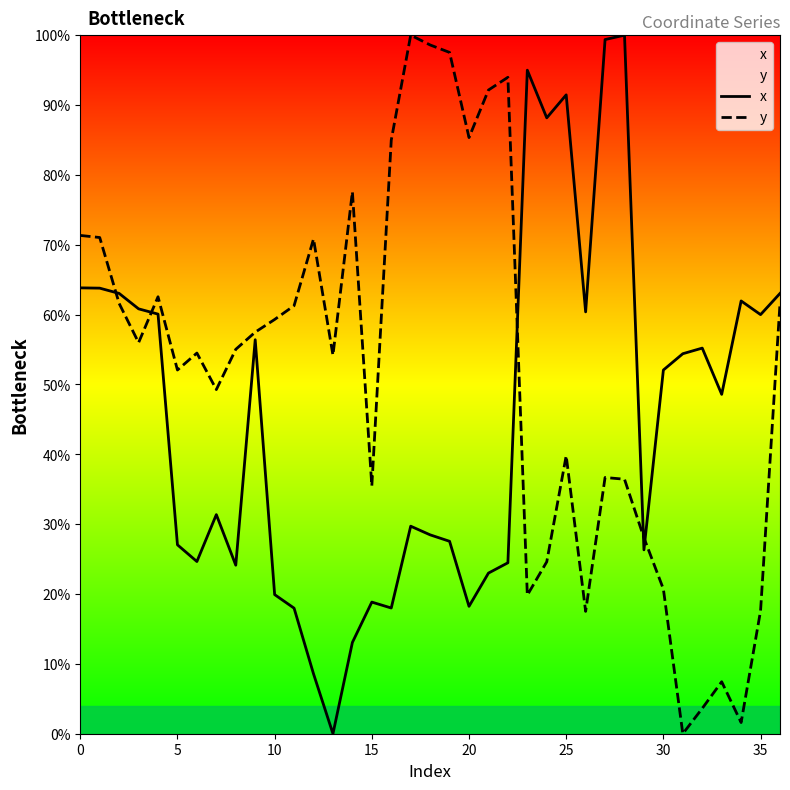

How many data points in y are less than 55?

18